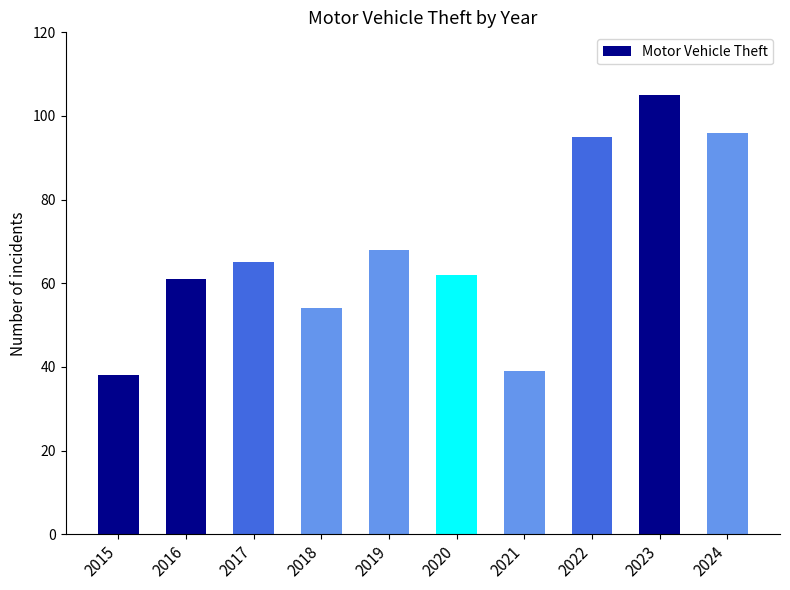

What is the ratio of the value at 2015 to the value at 2019?

0.6